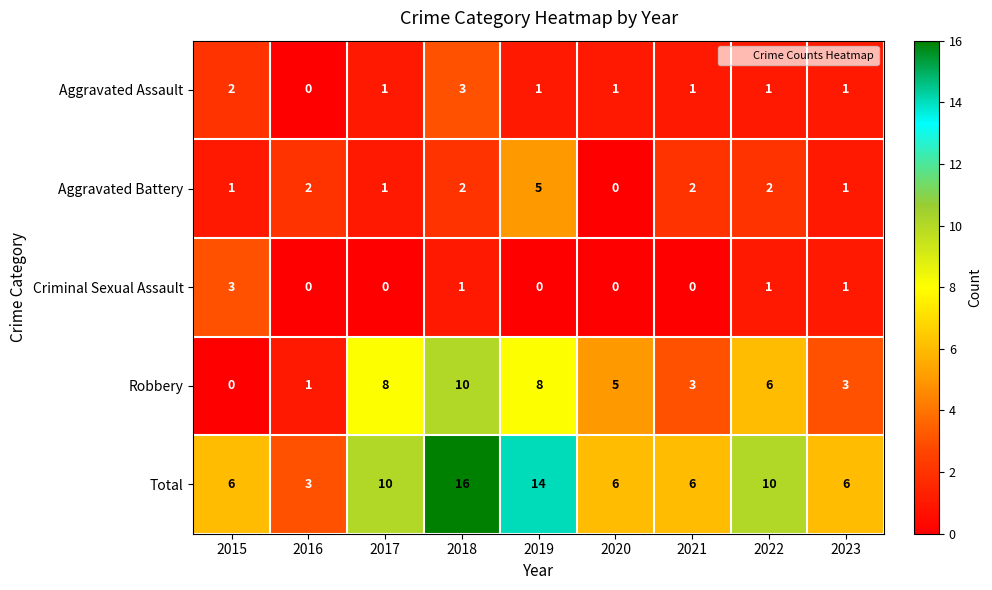

Is it true that Total equals 20 at 2019?

False